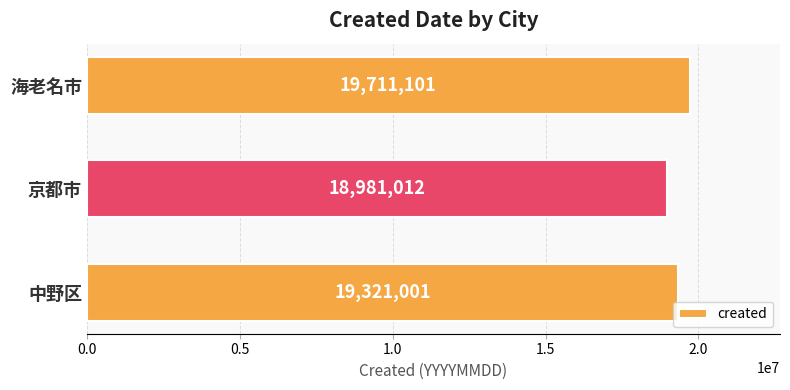

Is it true that the value at 中野区 is 19321001?

True